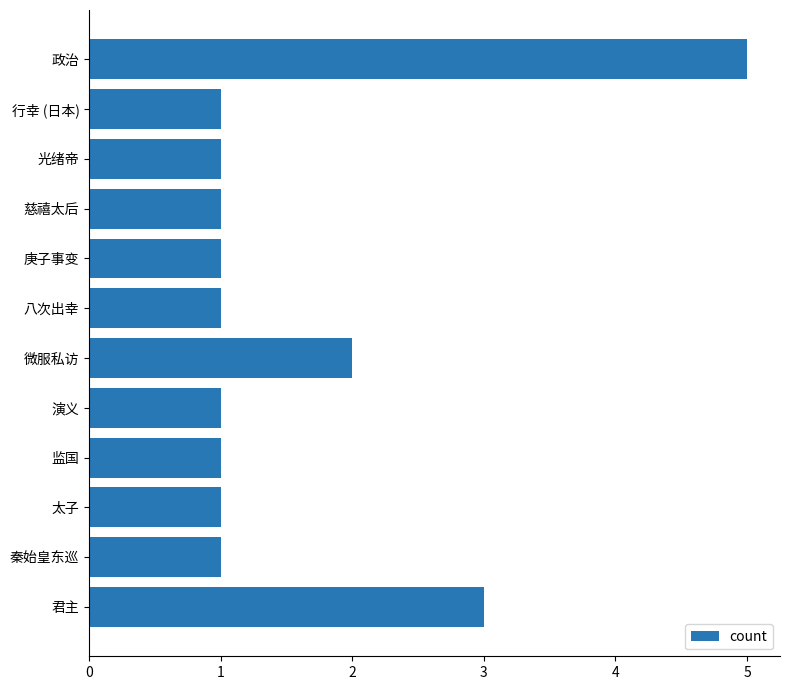

The chart shows a value of 1 at 秦始皇东巡. True or false?

True